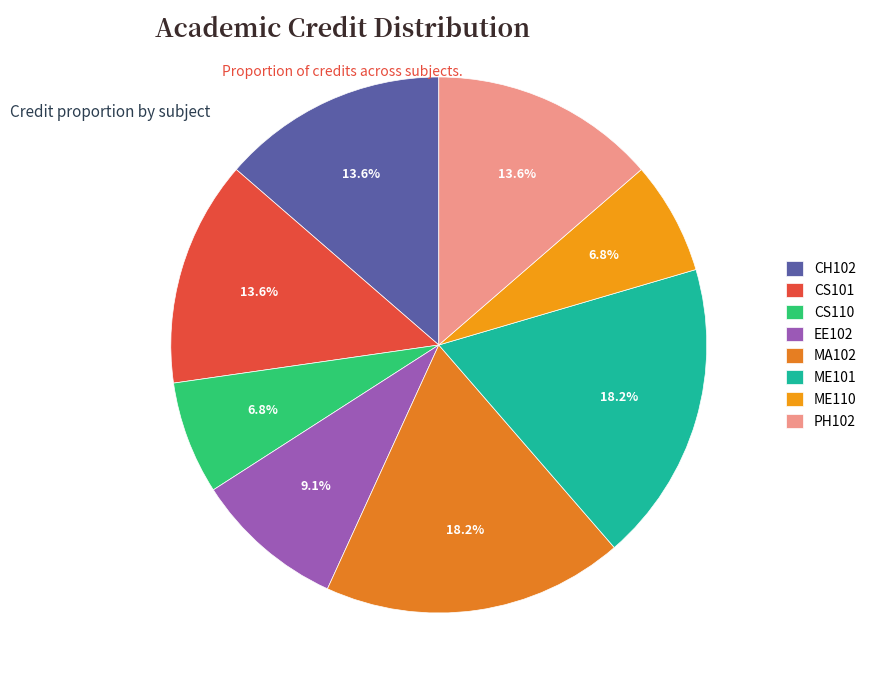

Is CS110 the majority of the pie?

No